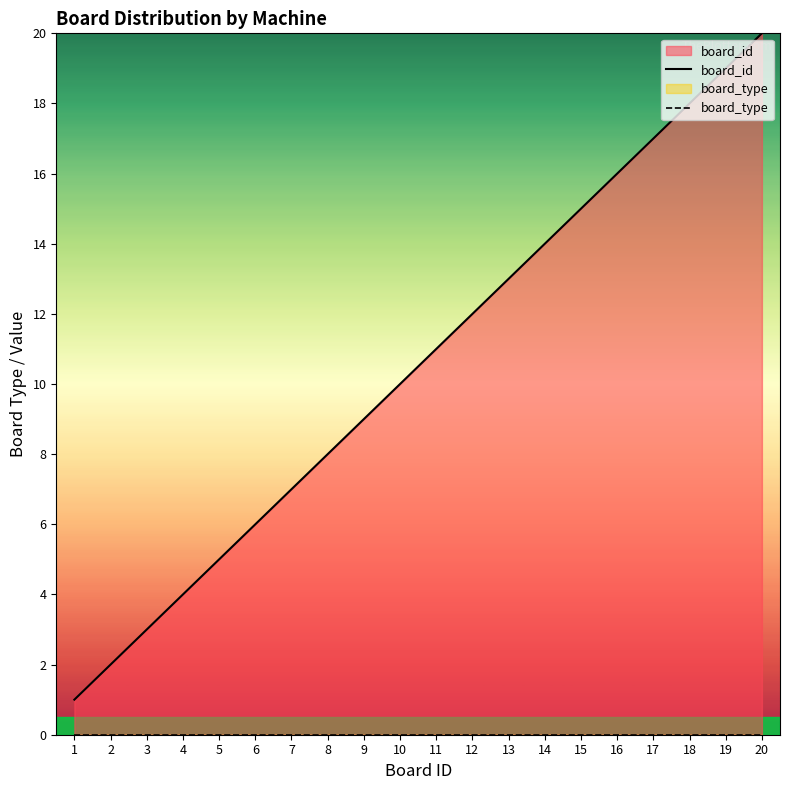

What is the total value across all series at 12?

12